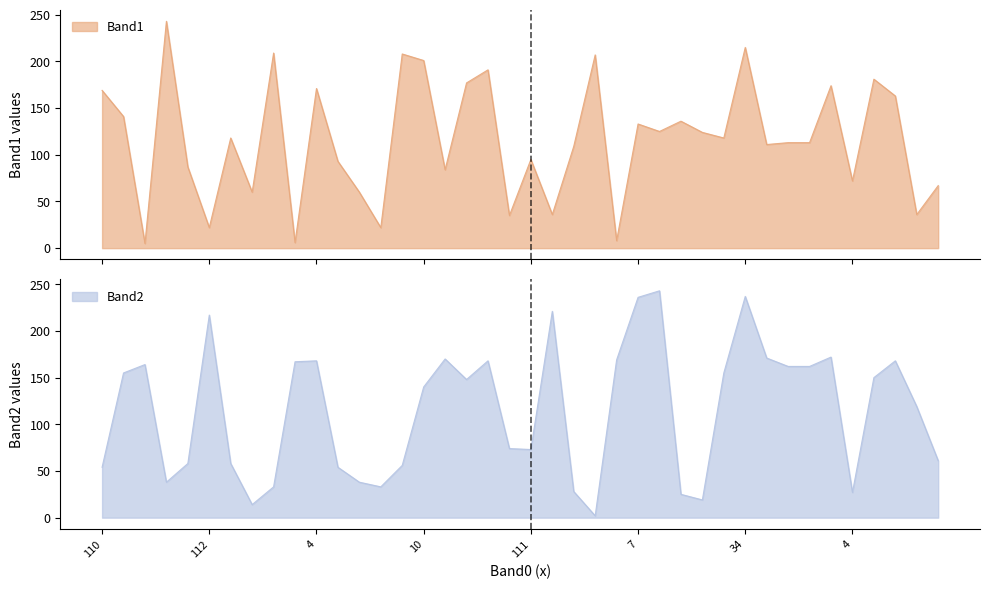

In Band2, how many points are higher than both neighbors (excluding endpoints)?

10